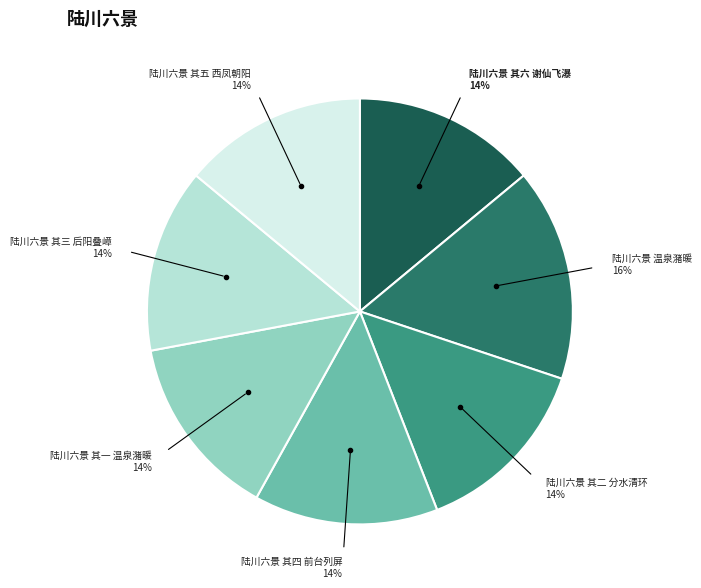

Is there a majority slice in this chart?

No